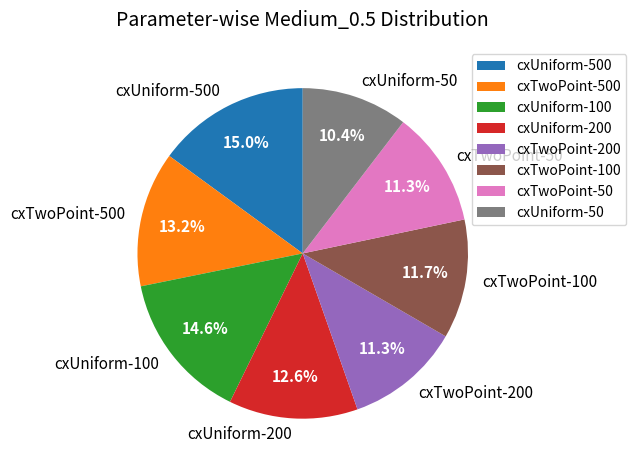

What percentage is the cxTwoPoint-200 slice, to the nearest percent?

11%